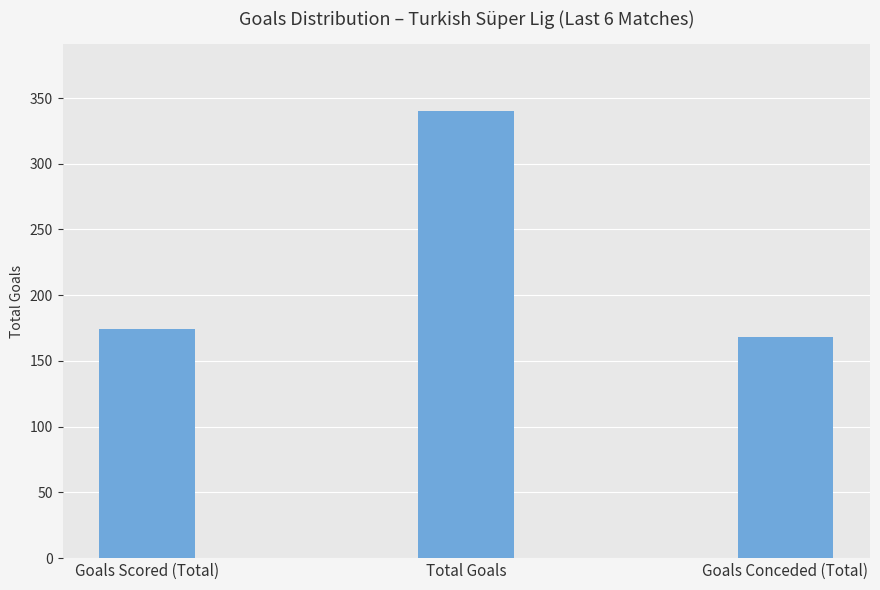

What is the difference between the values at Goals Scored (Total) and Goals Conceded (Total)?

6